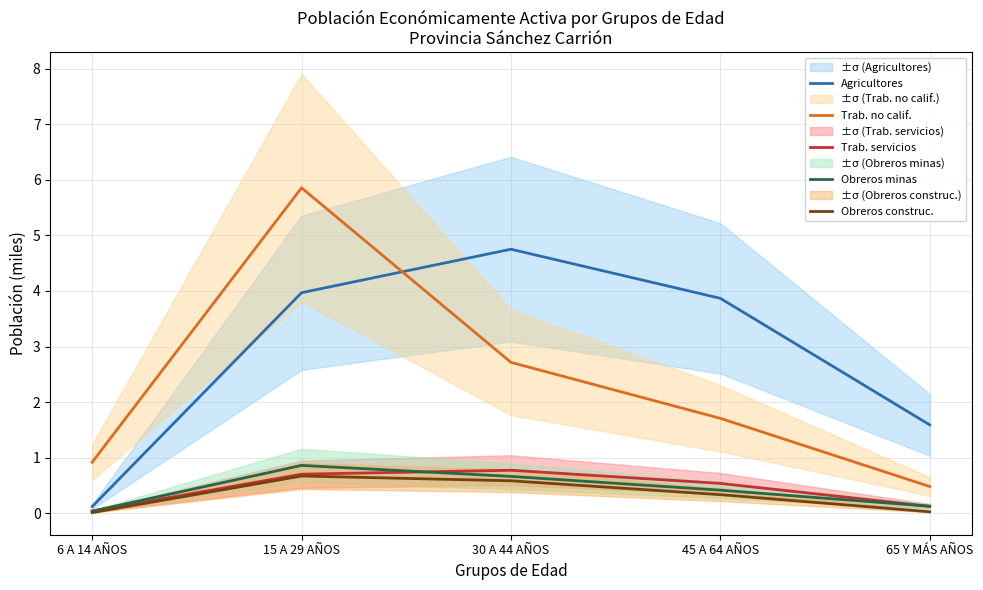

What is the sum of all Obreros construc. values?

1.6